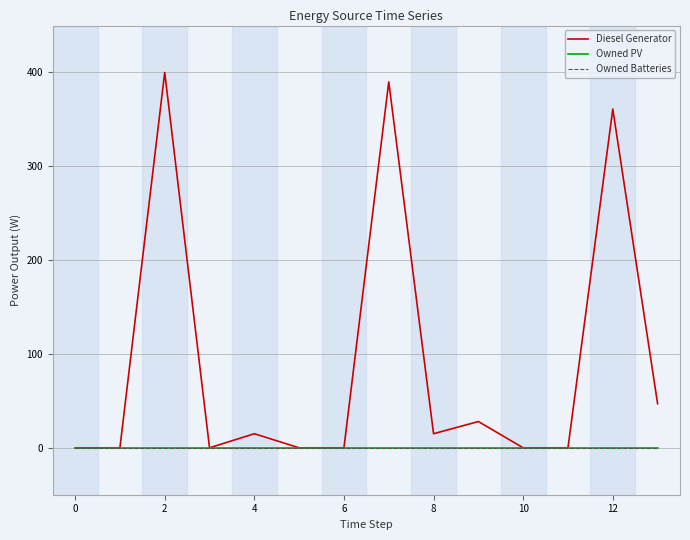

At which category is the sum across all series the highest?

2